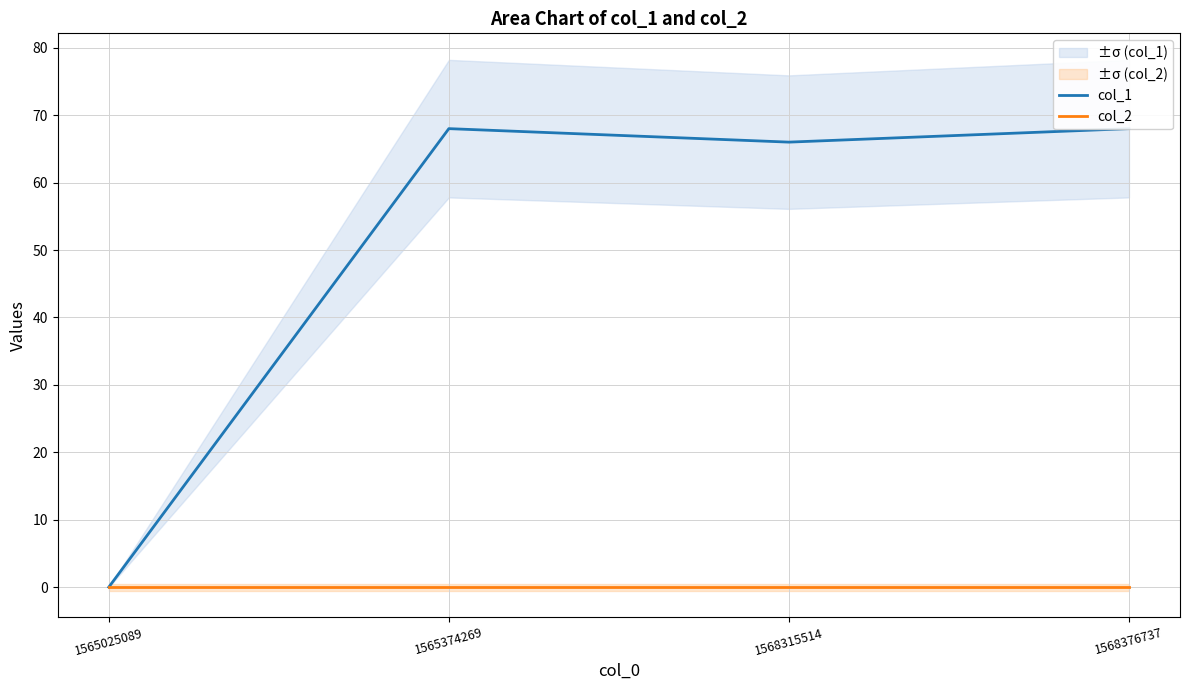

At how many categories does at least one series exceed 1?

3